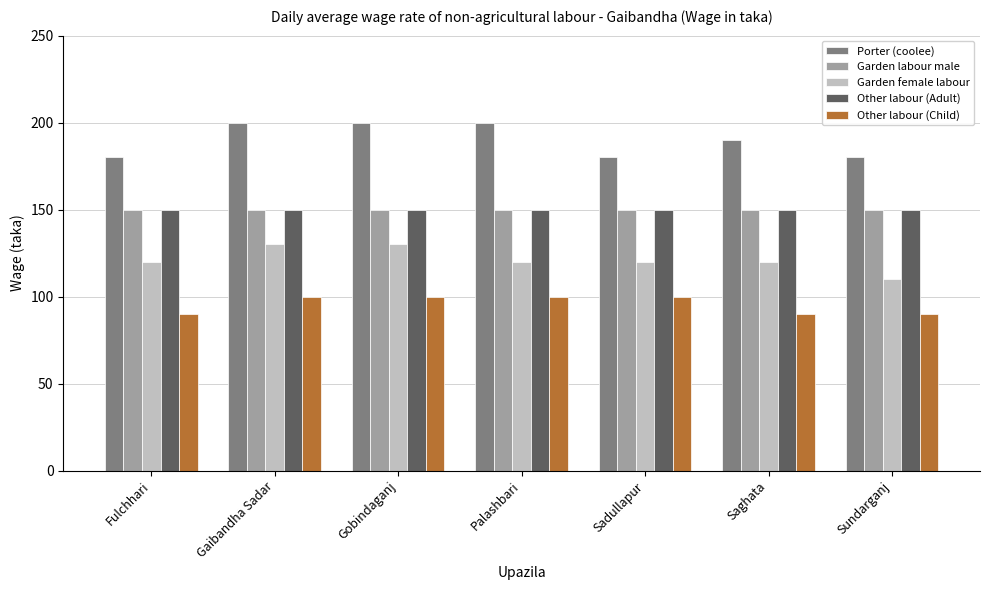

Between Fulchhari and Palashbari, which series saw the biggest shift?

Porter (coolee)